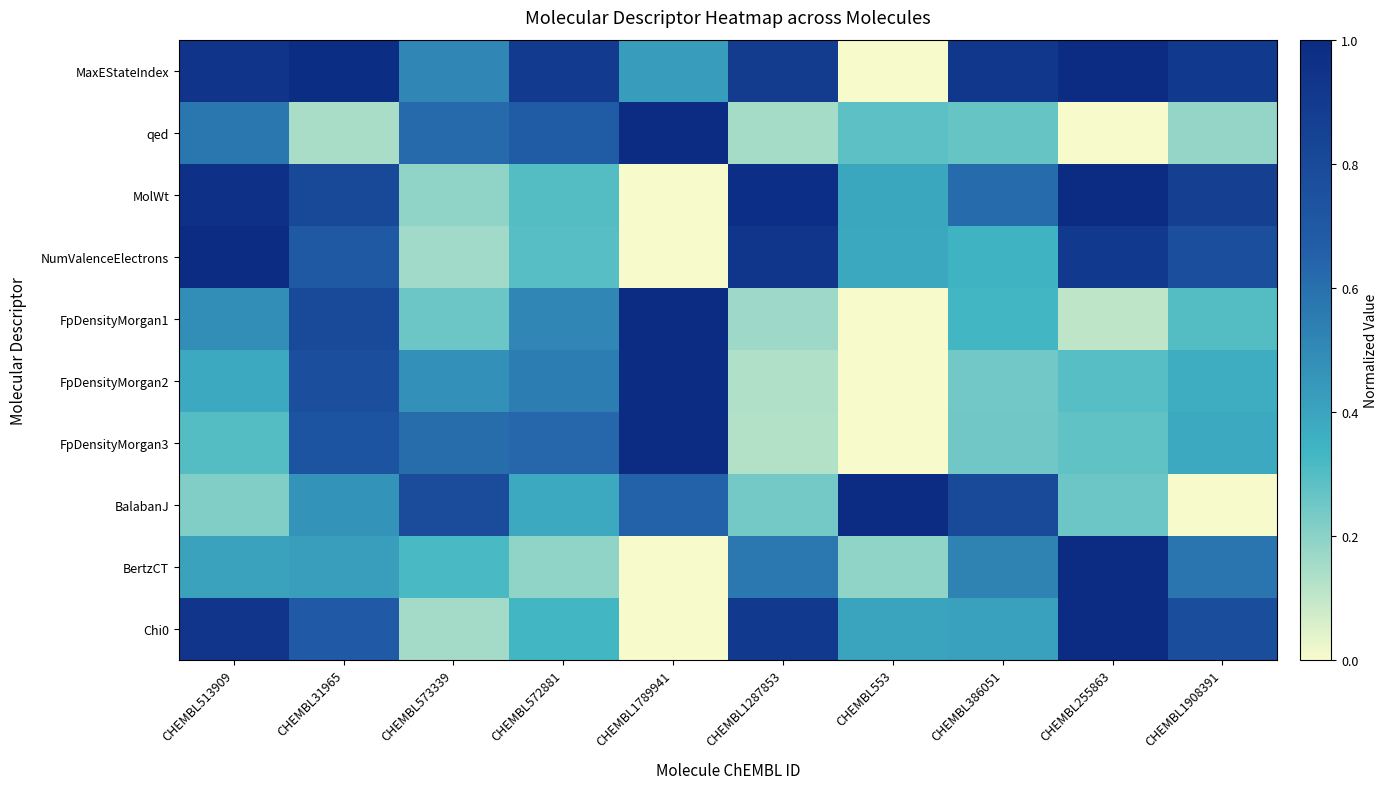

At which category is the sum across all series the highest?

CHEMBL31965